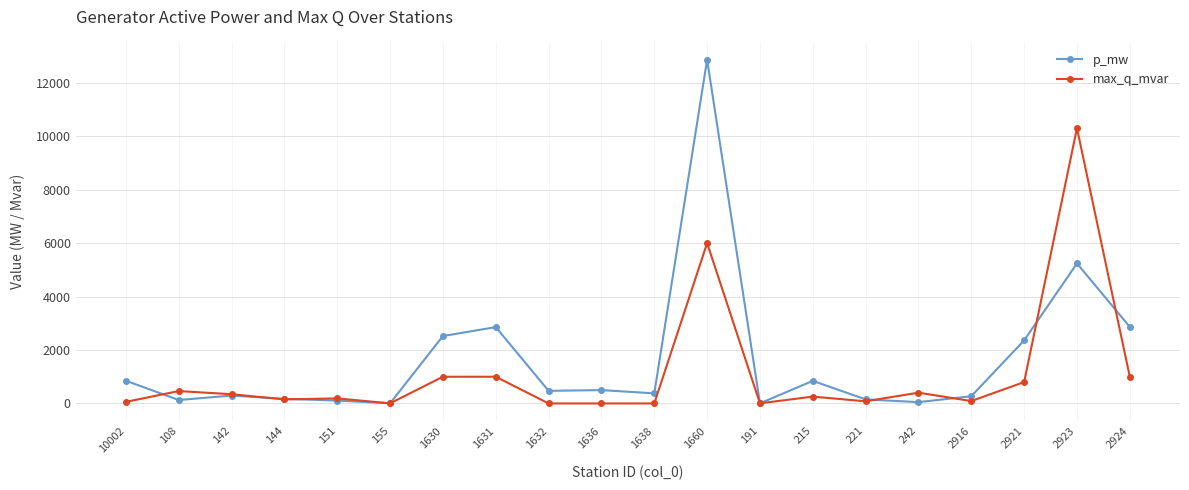

At which category does the chart reach its peak across all series?

1660